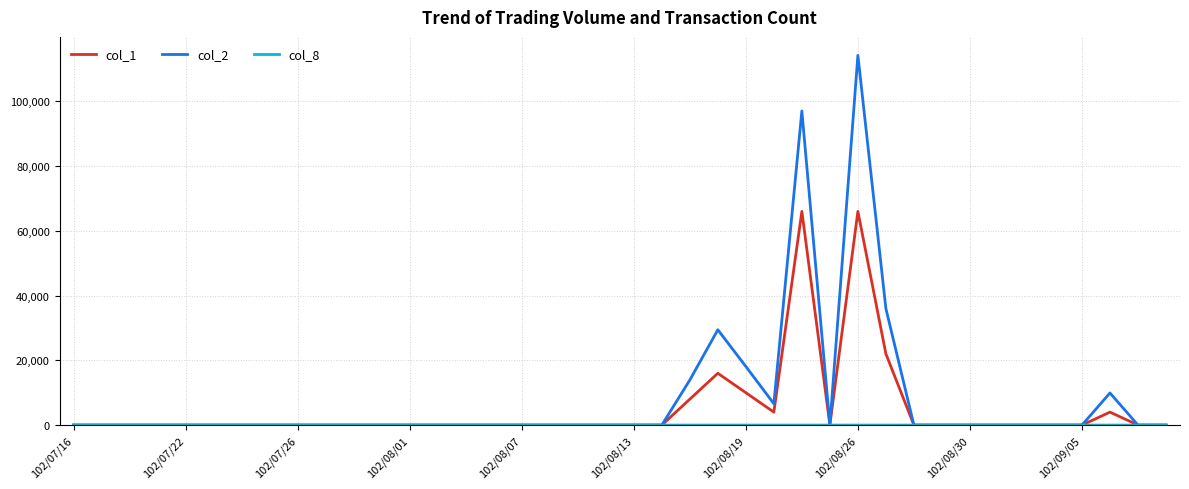

Which series has the widest spread of values?

col_2